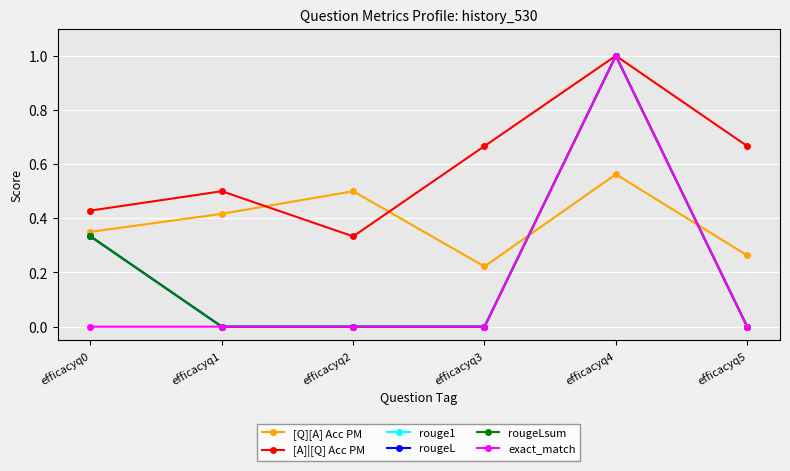

Does the chart have visible grid lines?

Yes